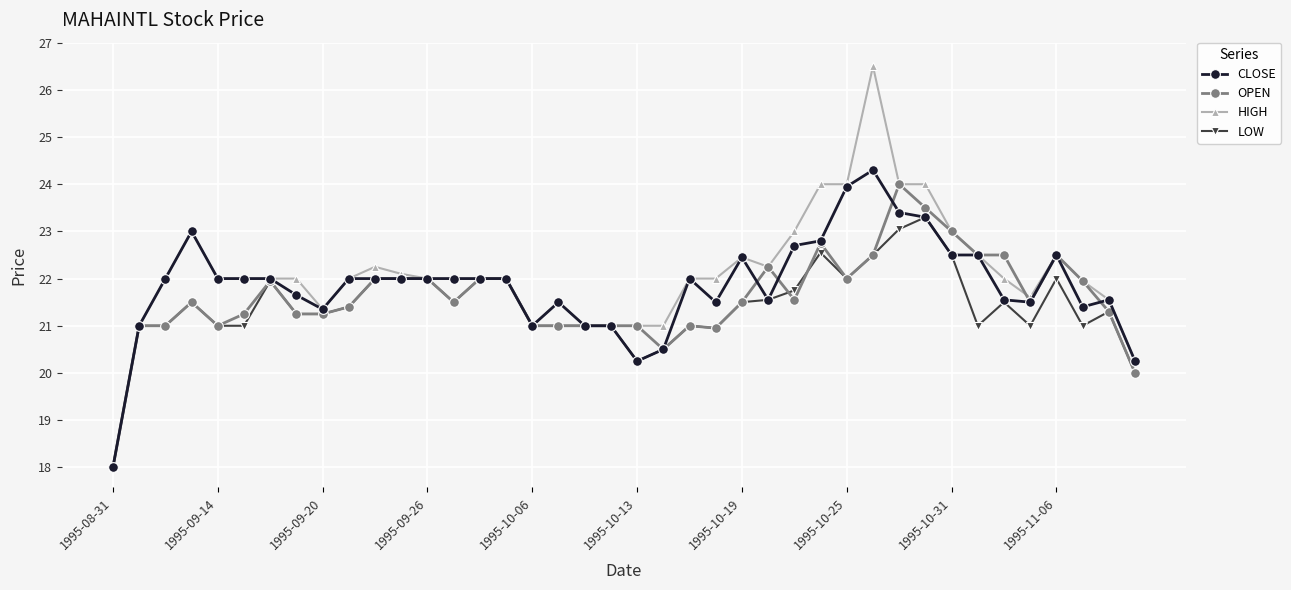

What is the highest value of the OPEN series?

24.0